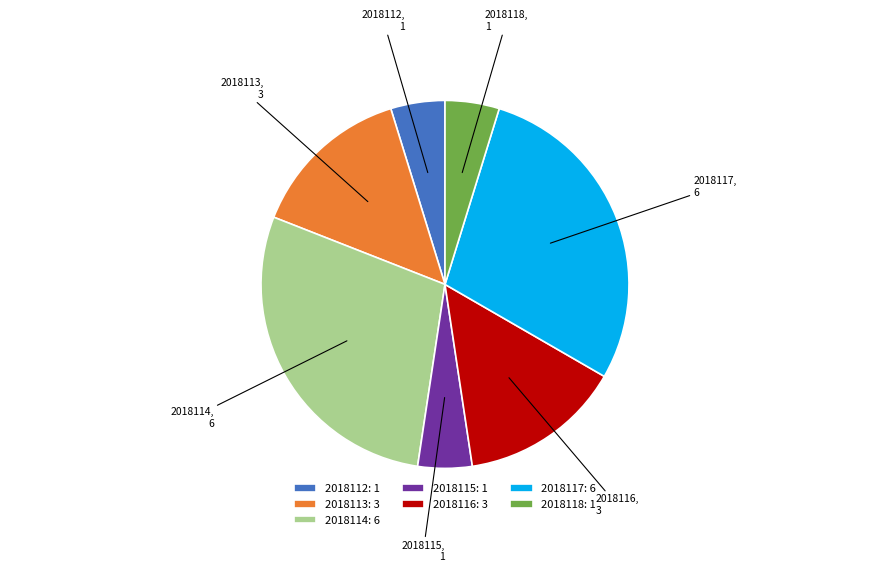

Which has a higher value, 2018115 or 2018116?

2018116